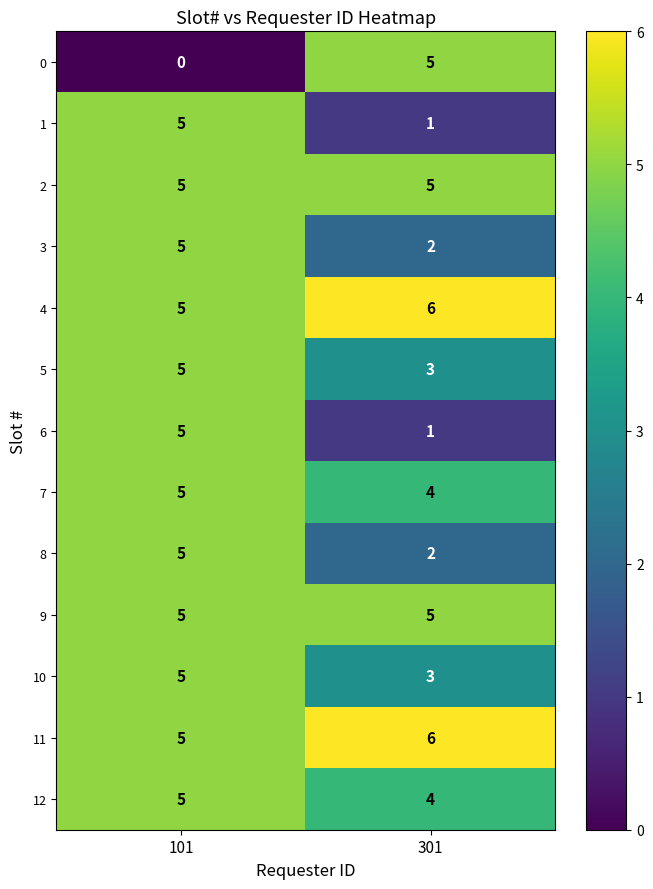

Is the value of 3 at 101 greater than the value of 1 at 301?

Yes